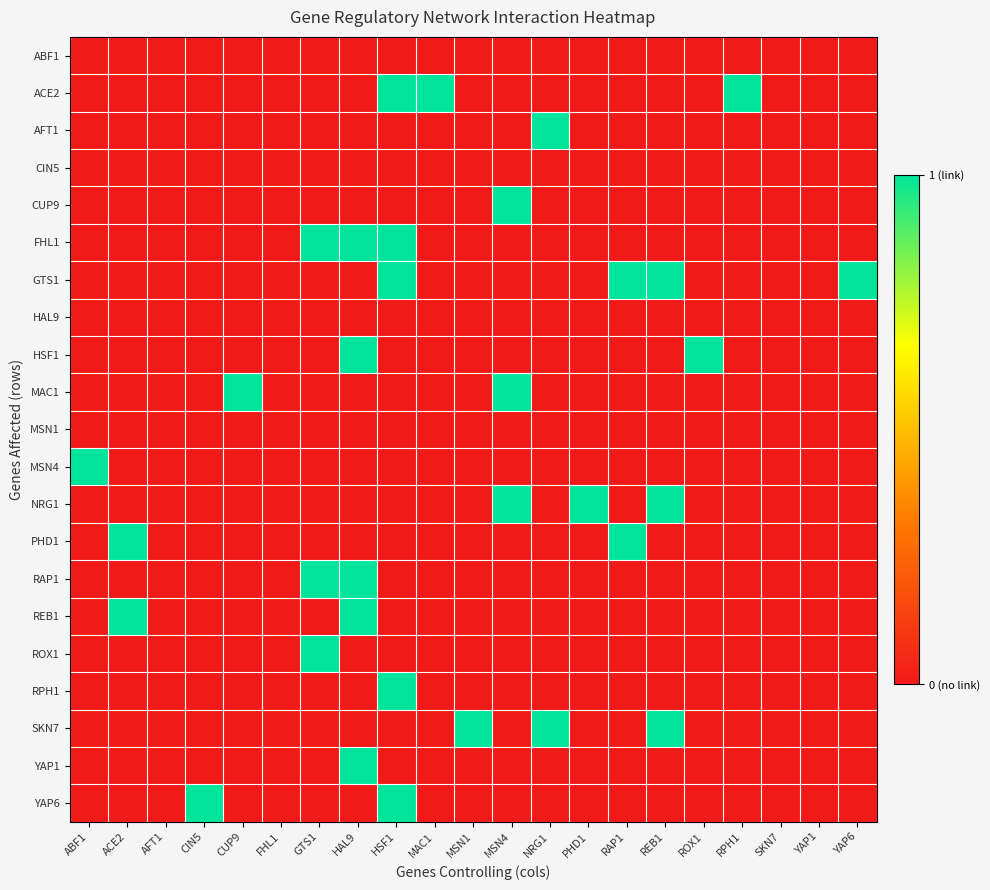

What is the maximum value shown in the chart?

1